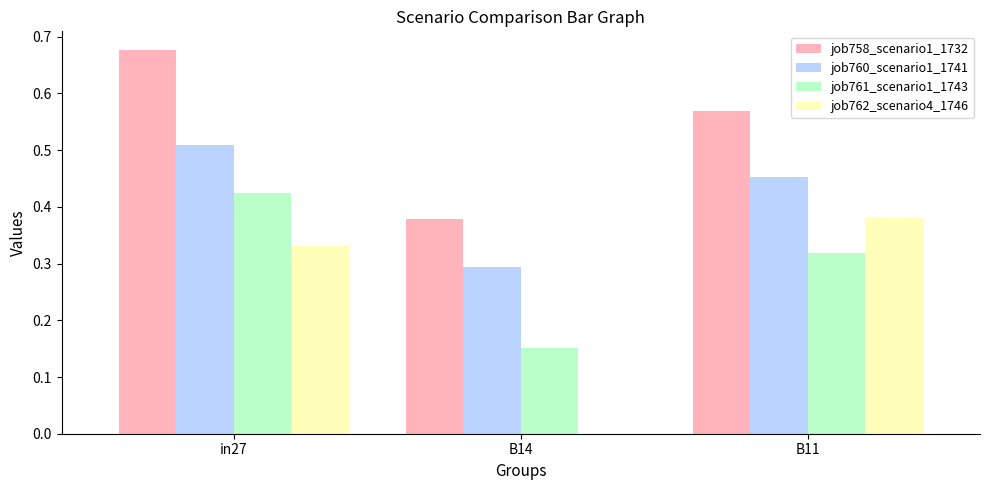

At which label does job758_scenario1_1732 reach its peak?

in27